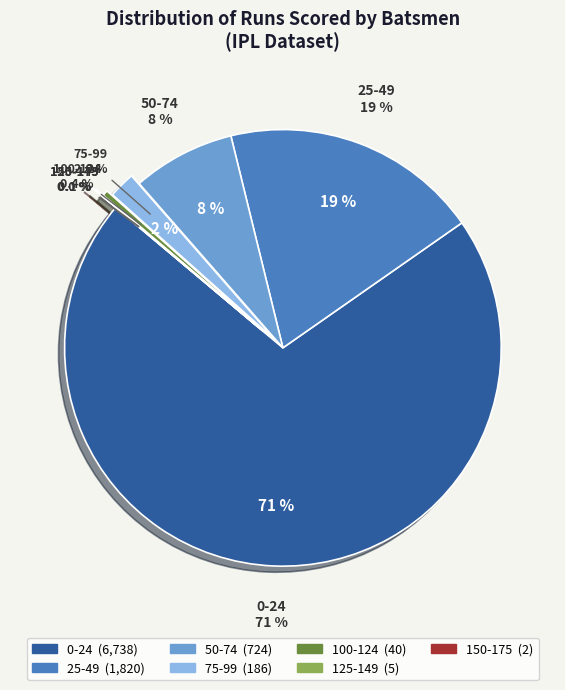

Is there any slice that represents more than half of the pie?

Yes